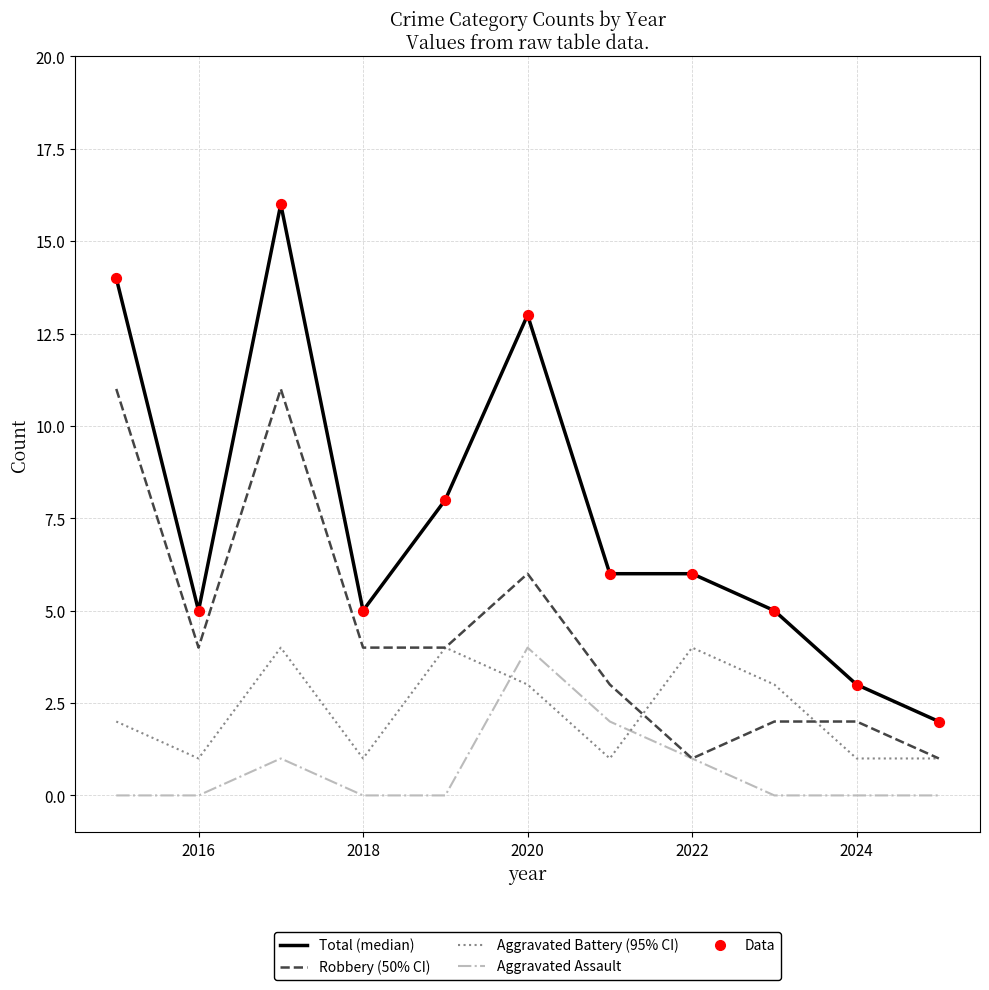

What is the maximum value shown in the chart?

16